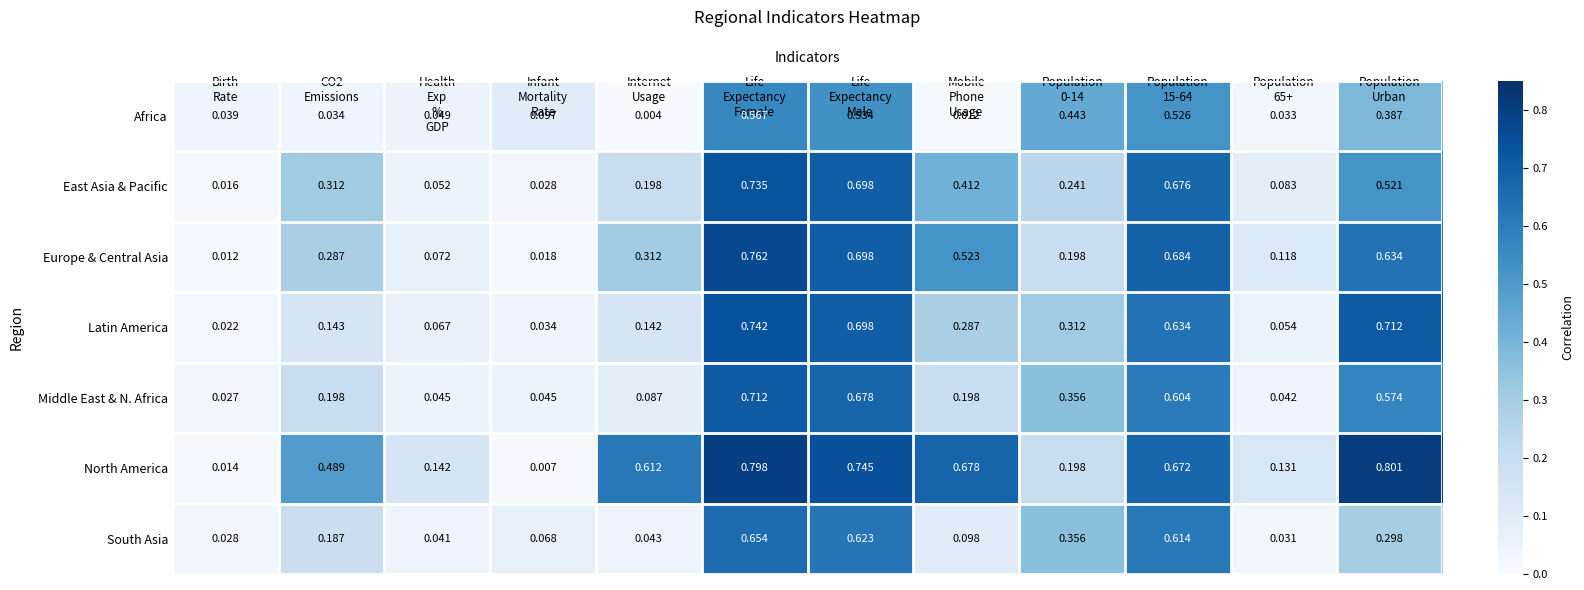

List the series in order of their peak value, lowest first.

Africa, South Asia, Middle East & N. Africa, East Asia & Pacific, Latin America, Europe & Central Asia, North America